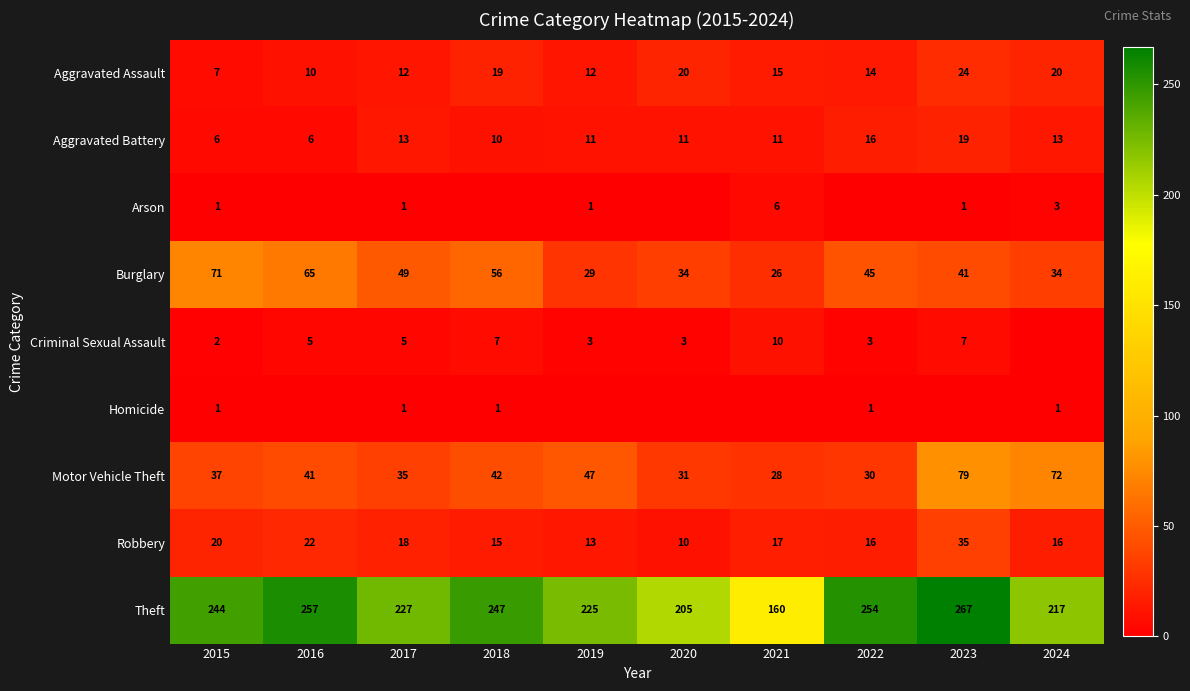

What is the minimum value for Motor Vehicle Theft?

28